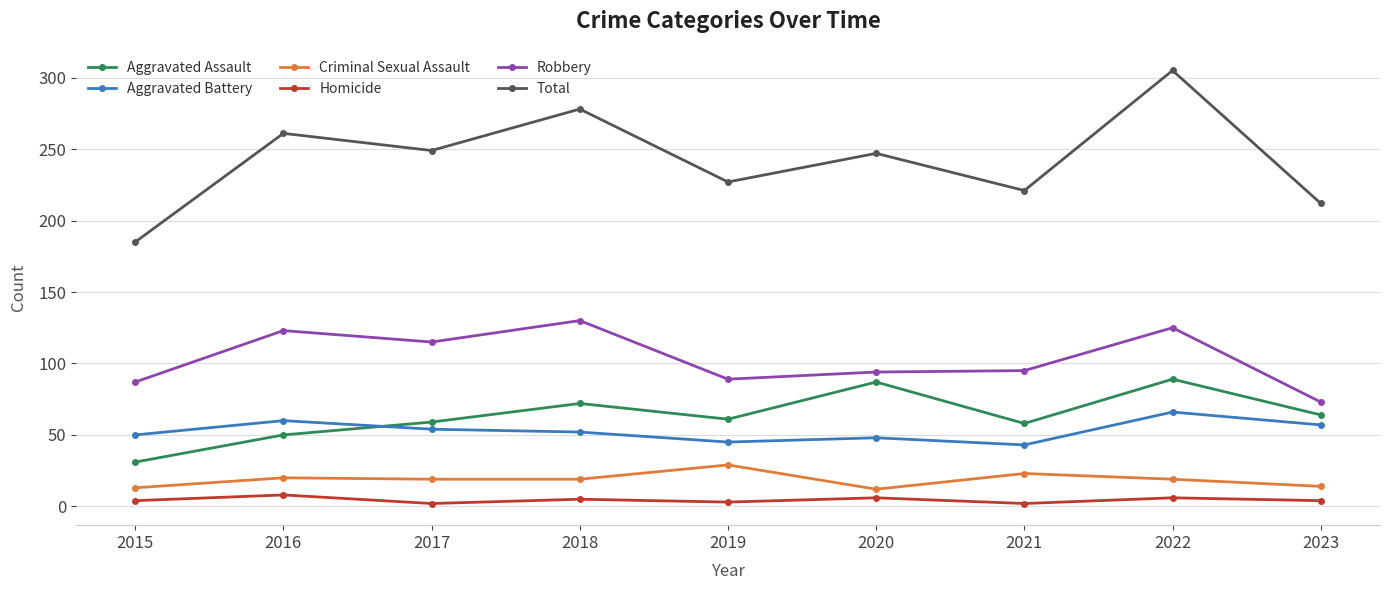

Where does the Criminal Sexual Assault series first go above 19?

2016